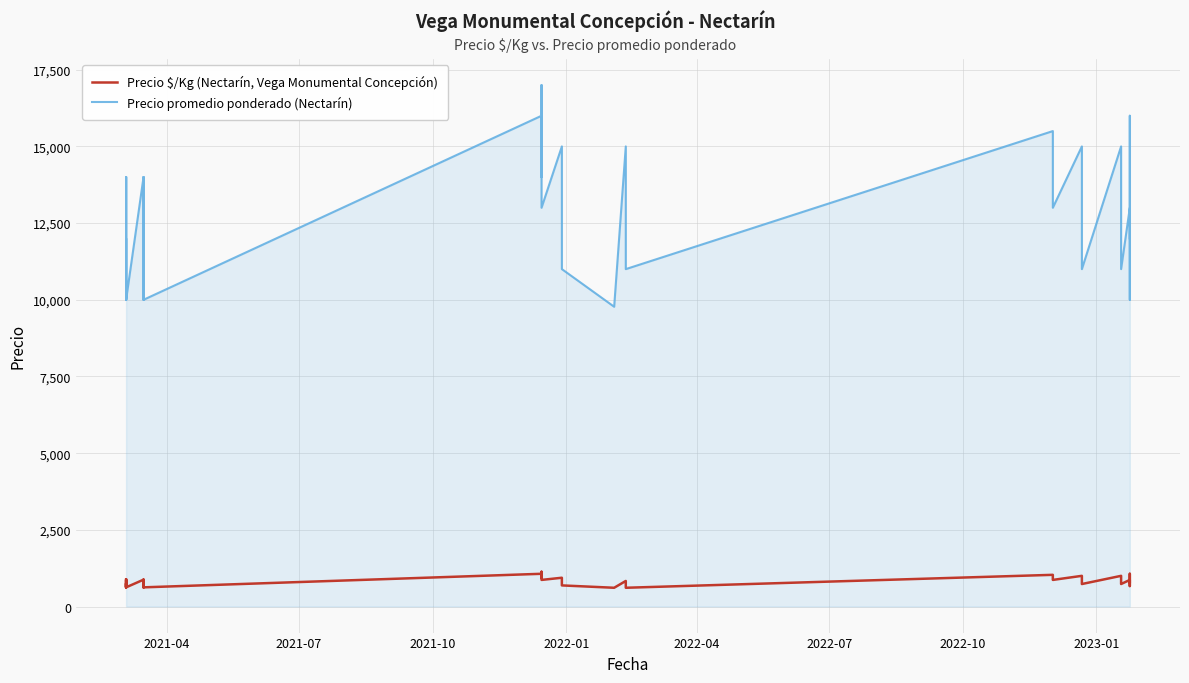

What are all the series names shown in the legend?

Precio $/Kg (Nectarín, Vega Monumental Concepción), Precio promedio ponderado (Nectarín)